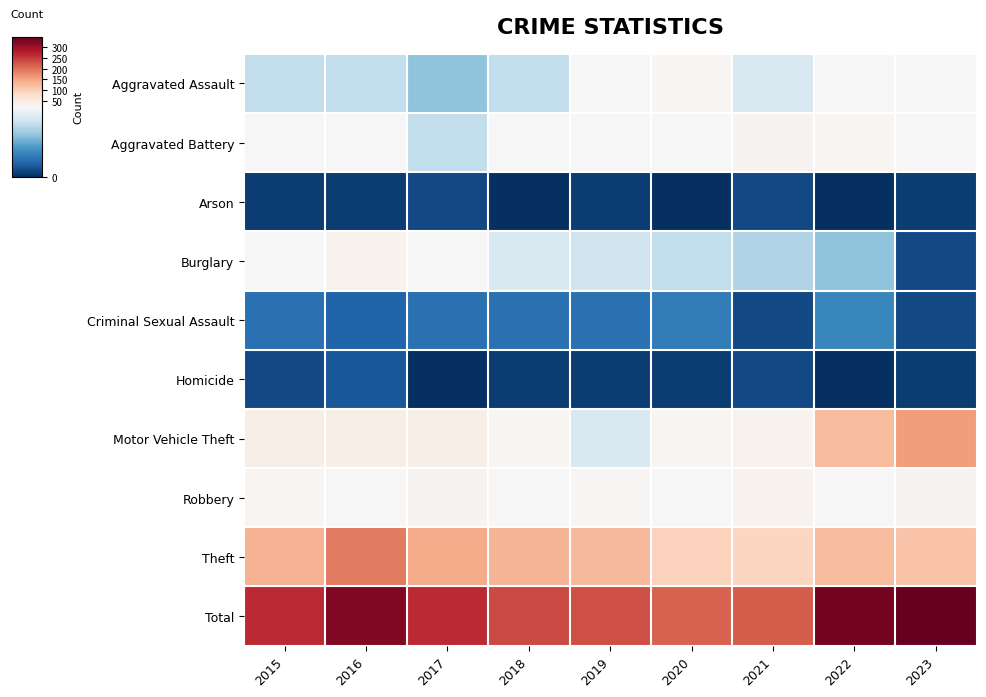

Reading left to right, extract all data points from this chart.

Aggravated Assault: 2015=15	2016=15	2017=12	2018=15	2019=21	2020=27	2021=17	2022=22	2023=20
Aggravated Battery: 2015=22	2016=21	2017=15	2018=20	2019=21	2020=20	2021=28	2022=27	2023=21
Arson: 2015=1	2016=1	2017=2	2018=0	2019=1	2020=0	2021=2	2022=0	2023=1
Burglary: 2015=20	2016=32	2017=22	2018=17	2019=16	2020=15	2021=14	2022=12	2023=2
Criminal Sexual Assault: 2015=5	2016=4	2017=5	2018=5	2019=5	2020=6	2021=2	2022=7	2023=2
Homicide: 2015=2	2016=3	2017=0	2018=1	2019=1	2020=1	2021=2	2022=0	2023=1
Motor Vehicle Theft: 2015=38	2016=38	2017=39	2018=27	2019=17	2020=27	2021=32	2022=123	2023=158
Robbery: 2015=27	2016=21	2017=28	2018=20	2019=24	2020=20	2021=32	2022=20	2023=30
Theft: 2015=135	2016=190	2017=143	2018=131	2019=126	2020=97	2021=91	2022=124	2023=114
Total: 2015=265	2016=325	2017=266	2018=236	2019=232	2020=213	2021=220	2022=335	2023=349